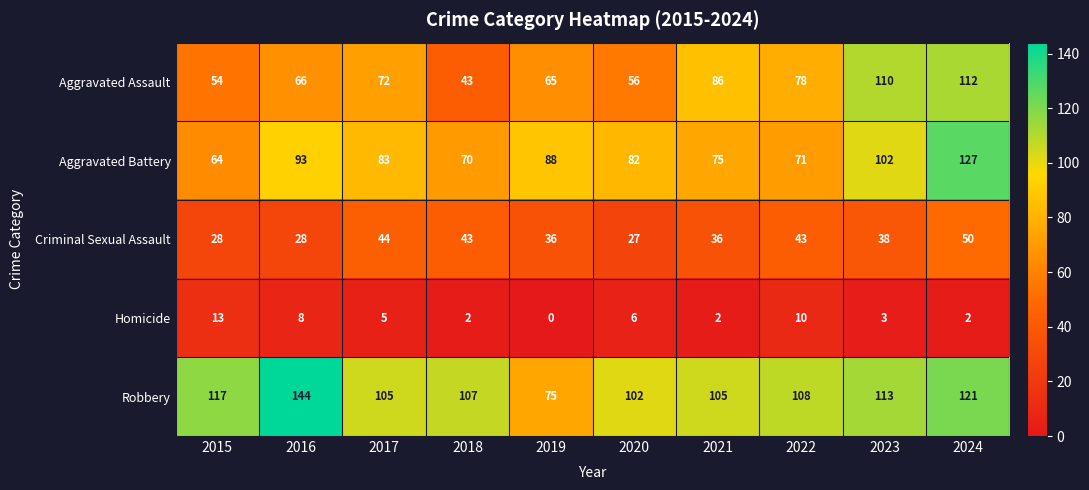

What is the maximum value shown in the chart?

144